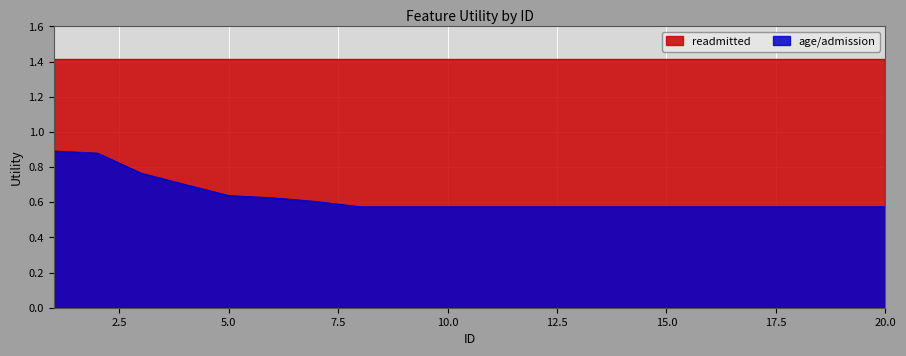

Which has a higher value, 13 or 7?

7